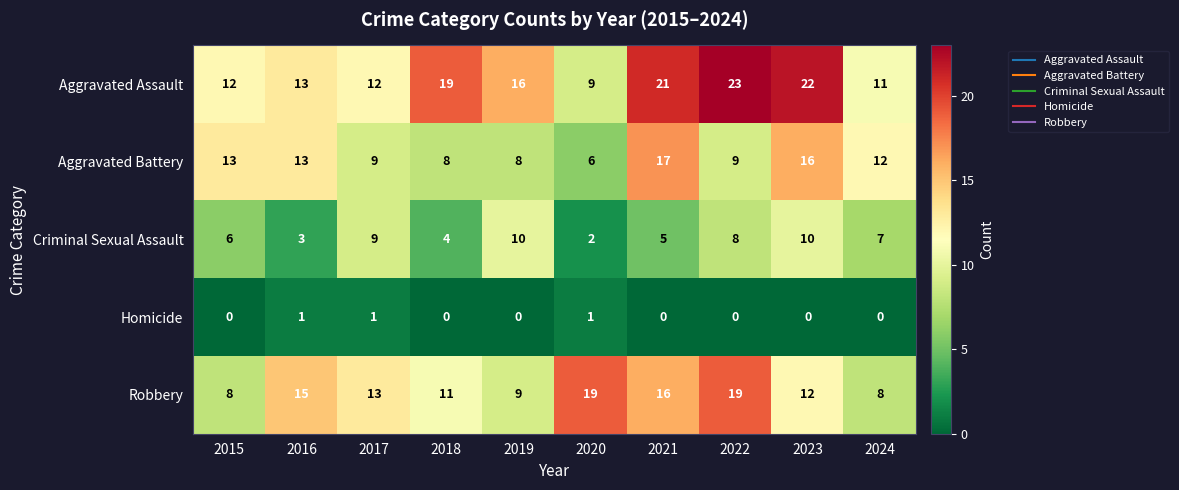

Count the number of data series in this chart.

5